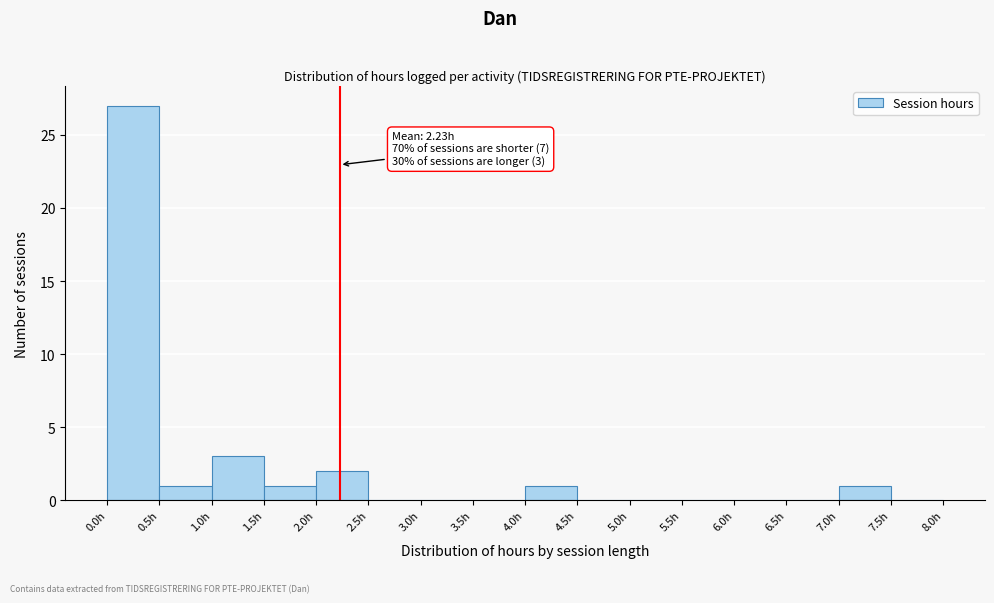

Over which range of the x-axis is the bar tallest?

0.0 to 0.5